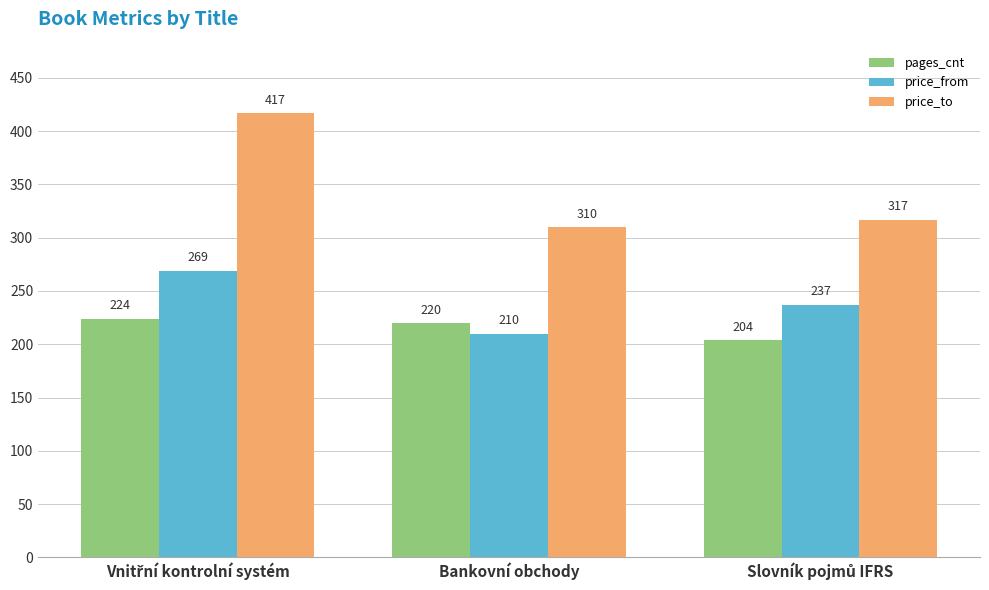

Which series has the largest range (max minus min)?

price_to